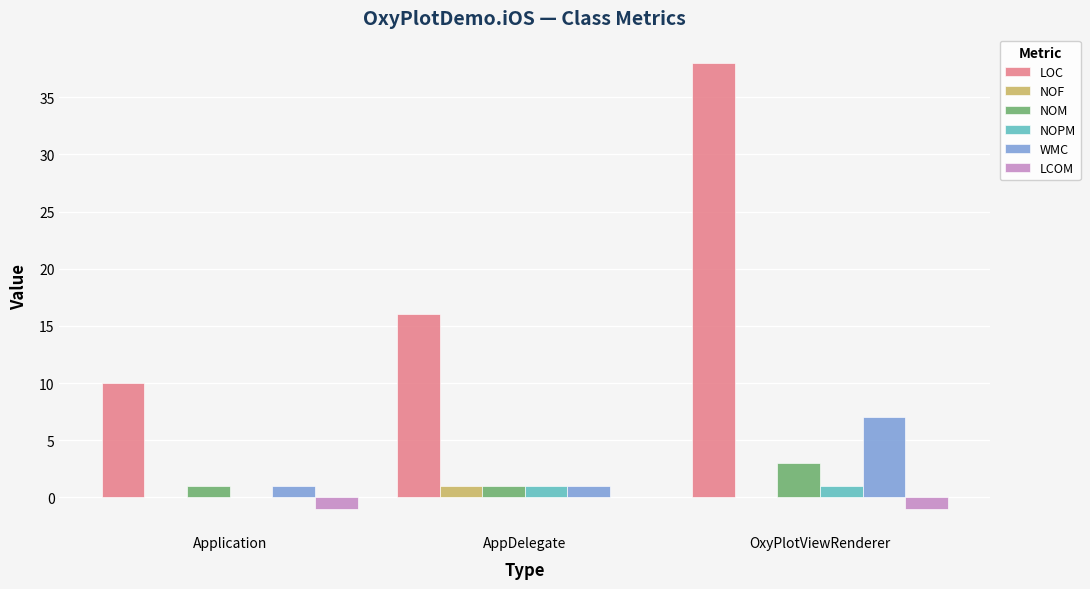

Between Application and OxyPlotViewRenderer, which series saw the biggest shift?

LOC